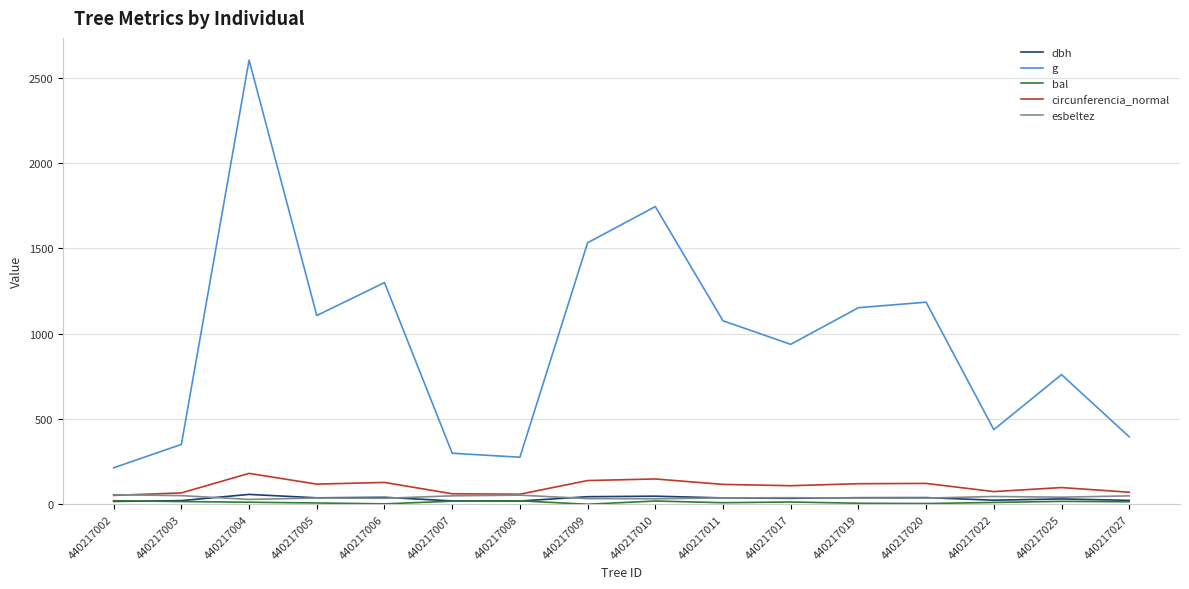

True or false: circunferencia_normal and g intersect in this chart.

False